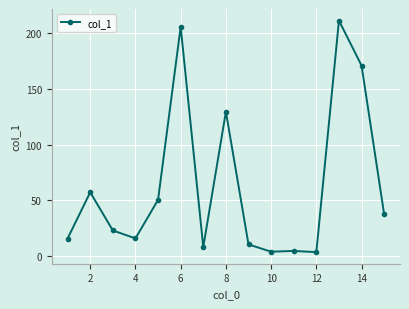

What is the difference between the maximum and second lowest values?

206.9